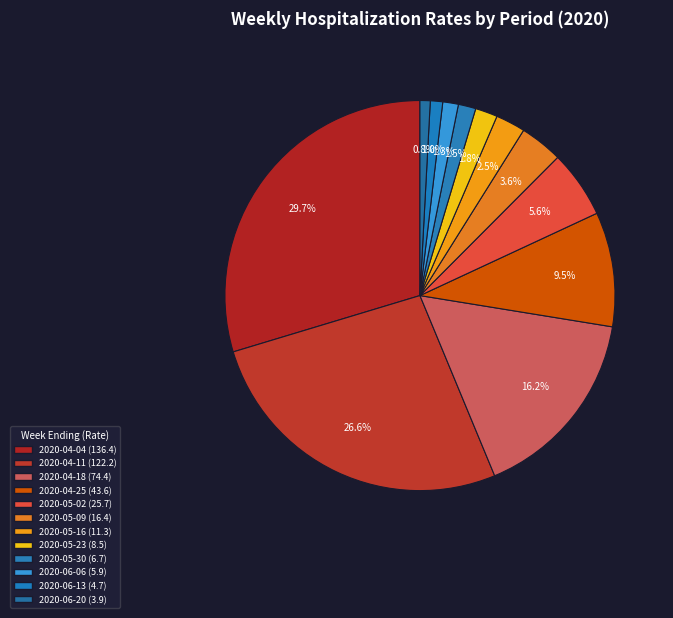

What is the change in value from 2020-05-09 to 2020-05-30?

-9.7